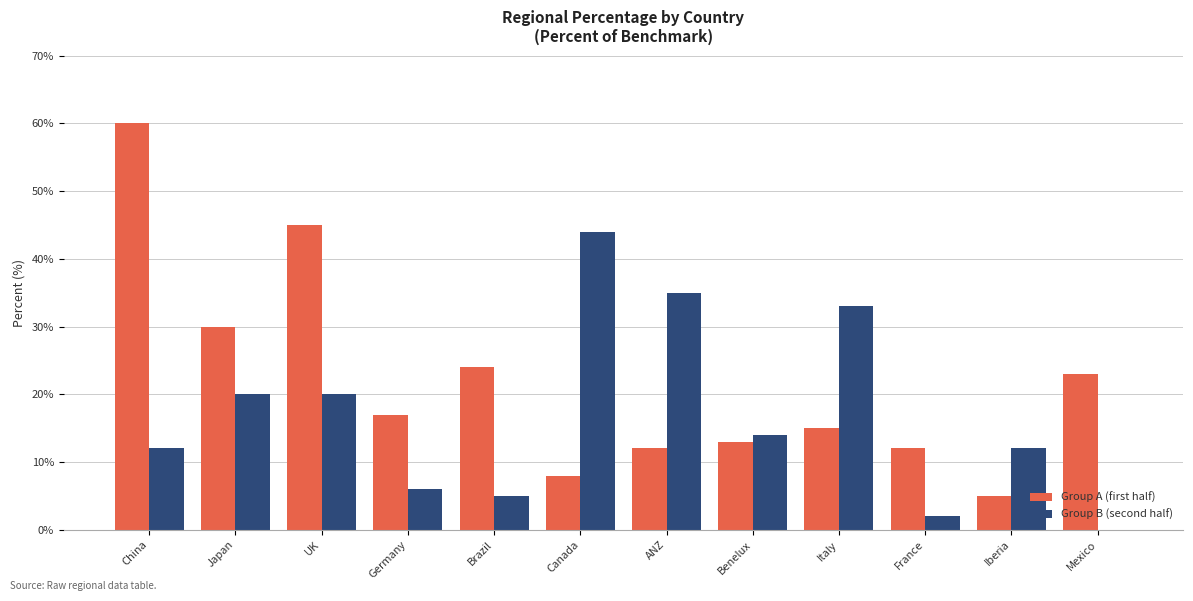

Are the bars horizontal?

No